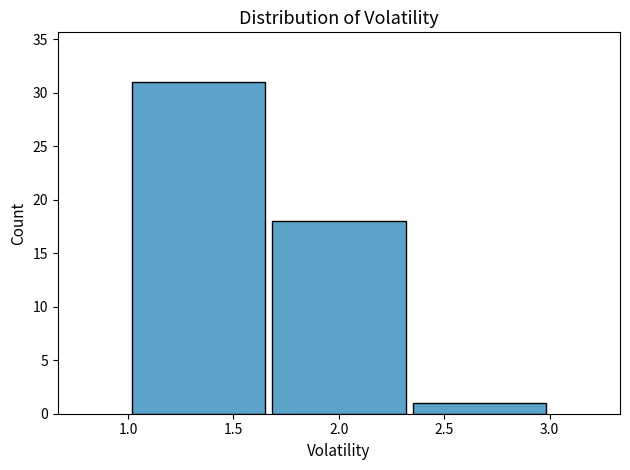

Reading left to right, list every bar in this chart as the range it spans on the x-axis followed by its height. Neither the bar edges nor the heights are printed on the chart, so give them approximately, as read against the axes.

1.00 to 1.65: 31
1.65 to 2.35: 18
2.35 to 3.00: 1